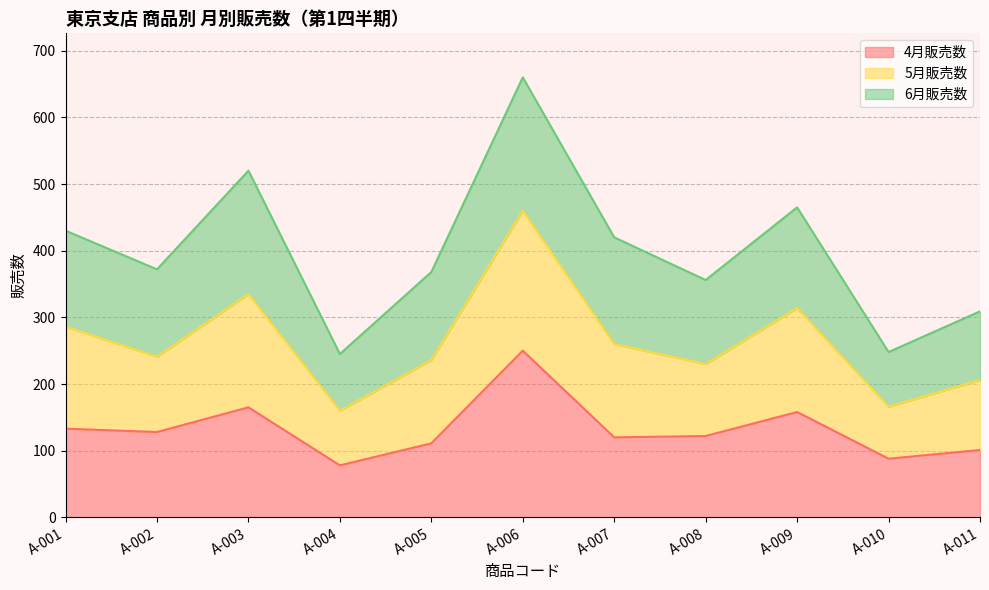

What is the minimum value for 4月販売数?

78